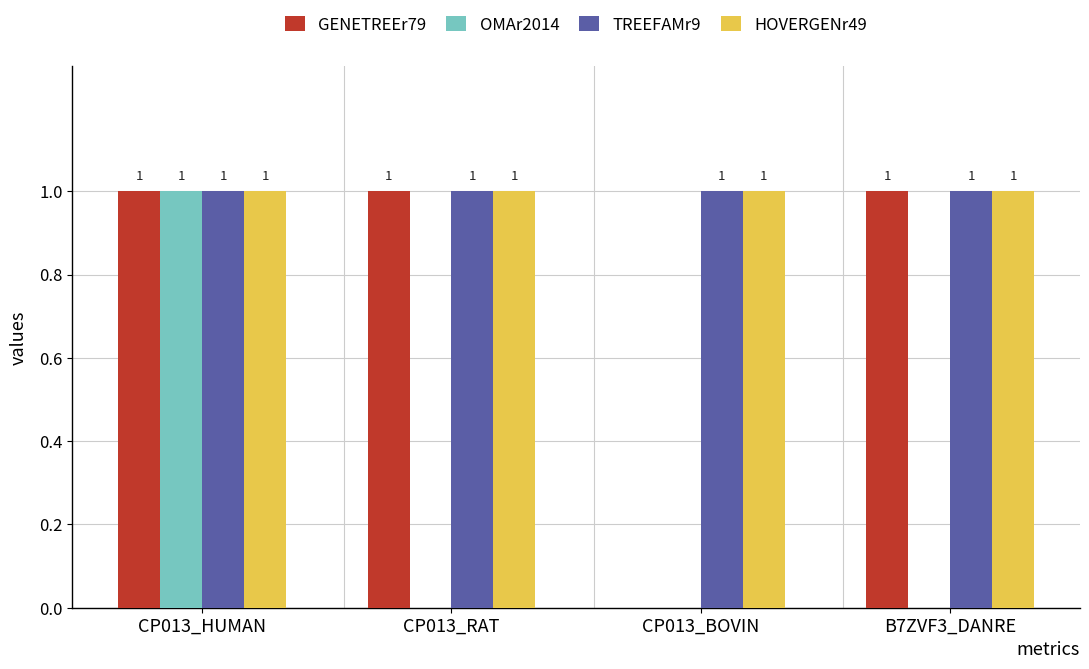

How many series are shown in this chart?

4